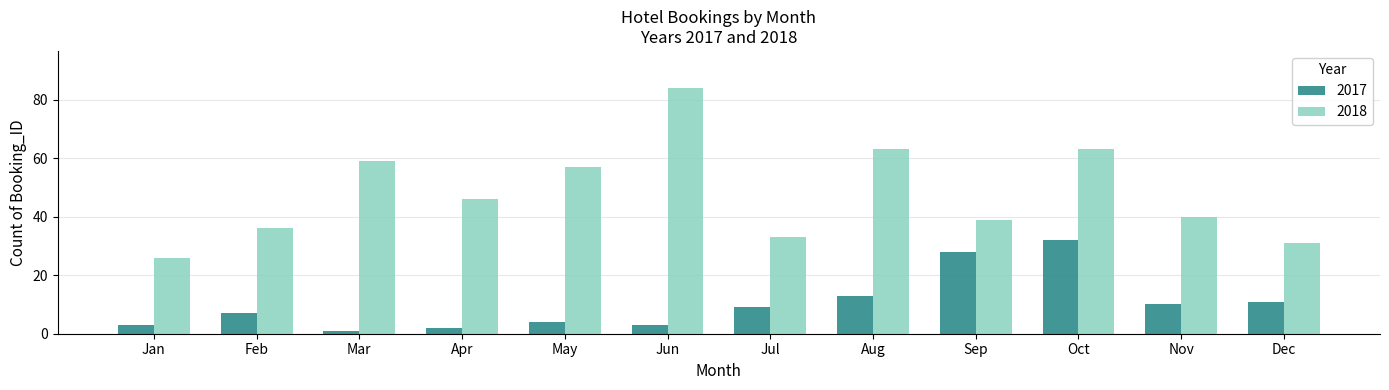

What is the highest value of the 2018 series?

84